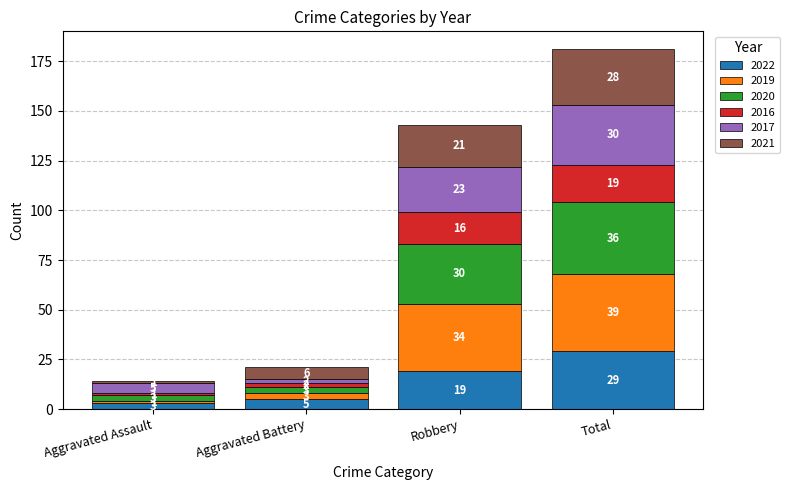

What is the highest value of the 2022 series?

29